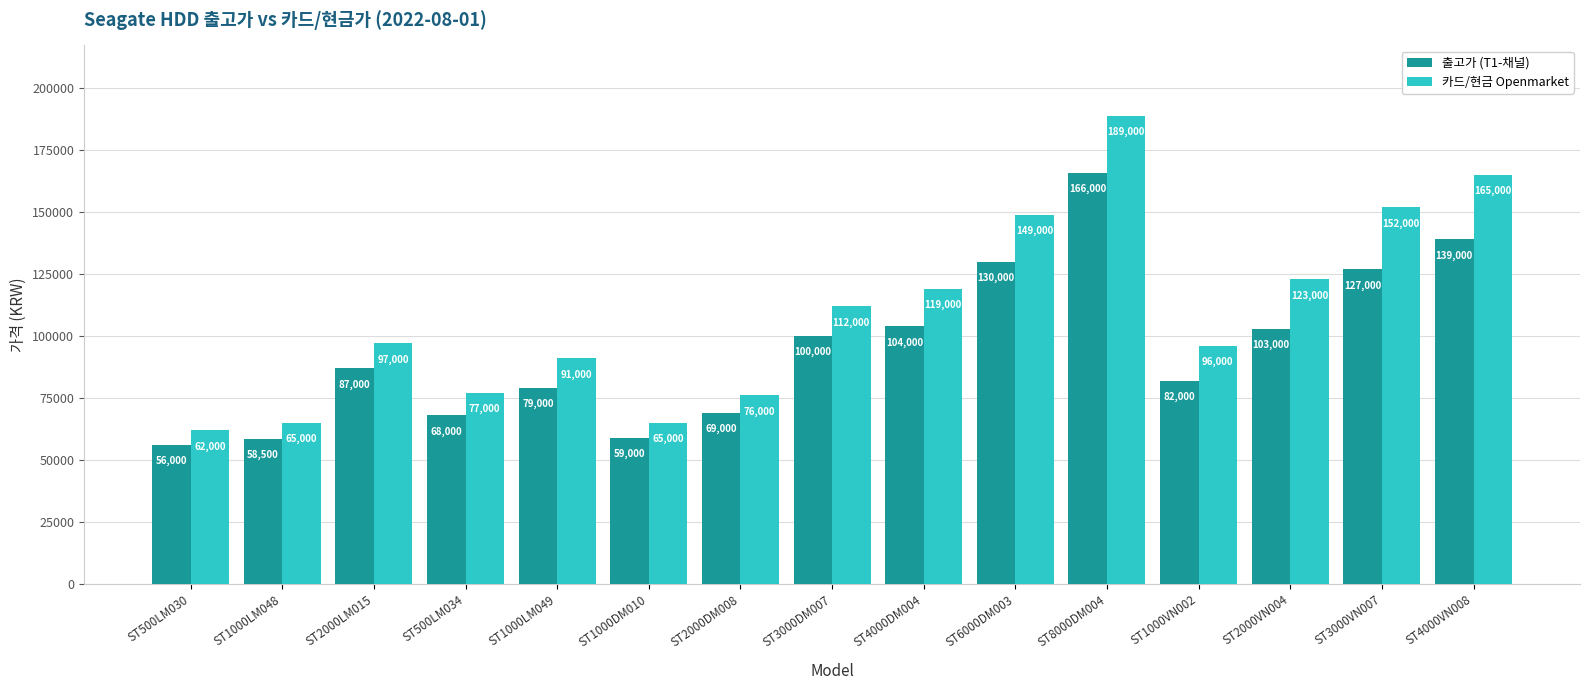

What is the smallest value displayed?

56000